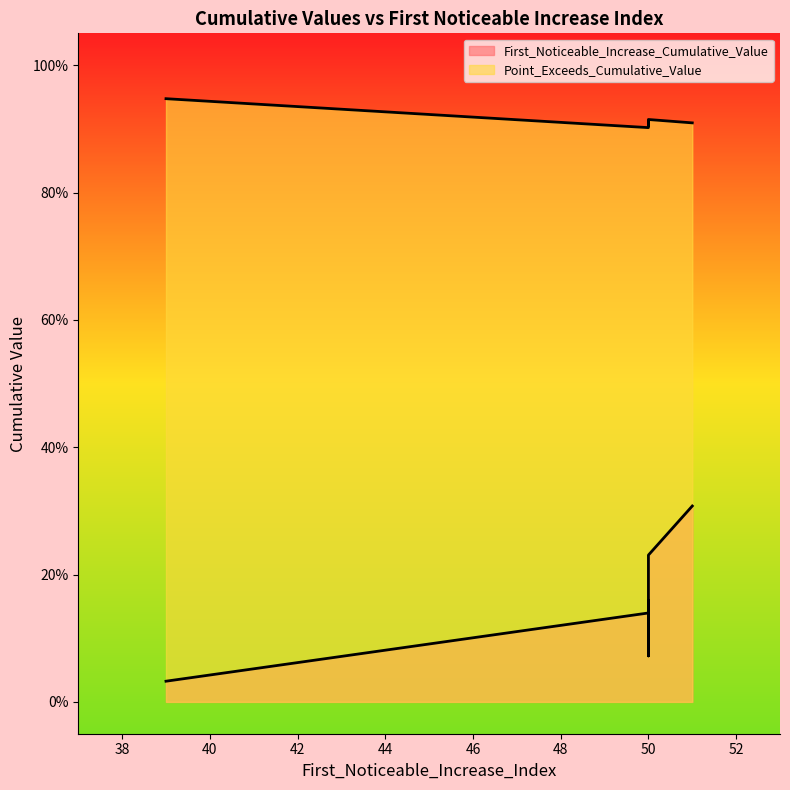

Rank the series by their maximum value, from highest to lowest.

Point_Exceeds_Cumulative_Value, First_Noticeable_Increase_Cumulative_Value